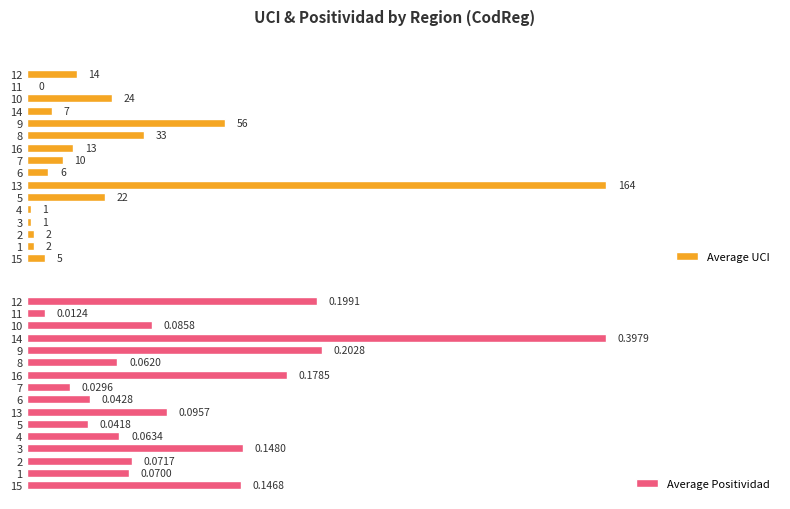

Rank the categories by Average Positividad value from highest to lowest.

14, 9, 12, 16, 3, 15, 13, 10, 2, 1, 4, 8, 6, 5, 7, 11